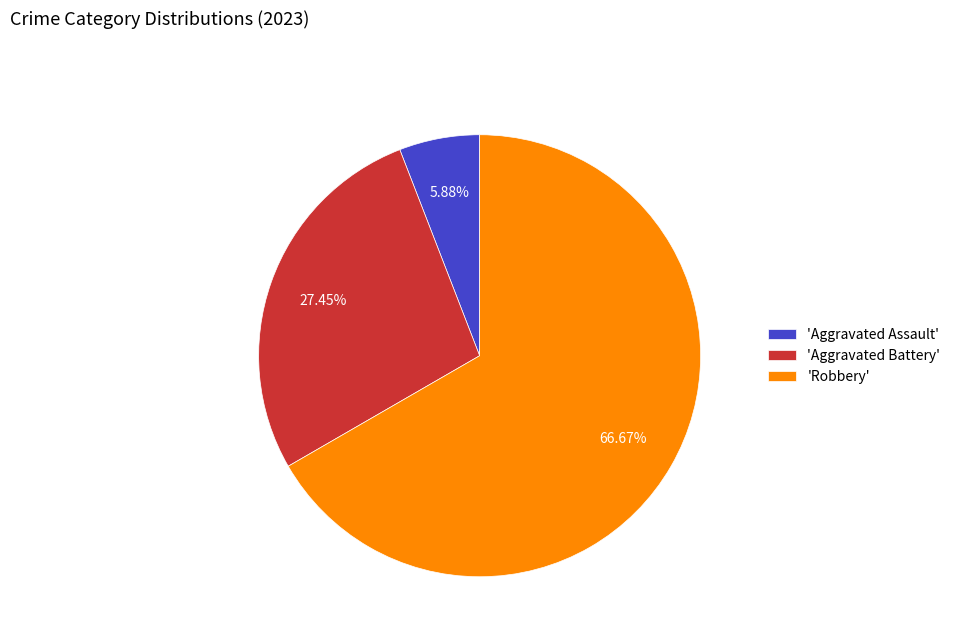

Which has a higher value, 'Aggravated Battery' or 'Aggravated Assault'?

'Aggravated Battery'